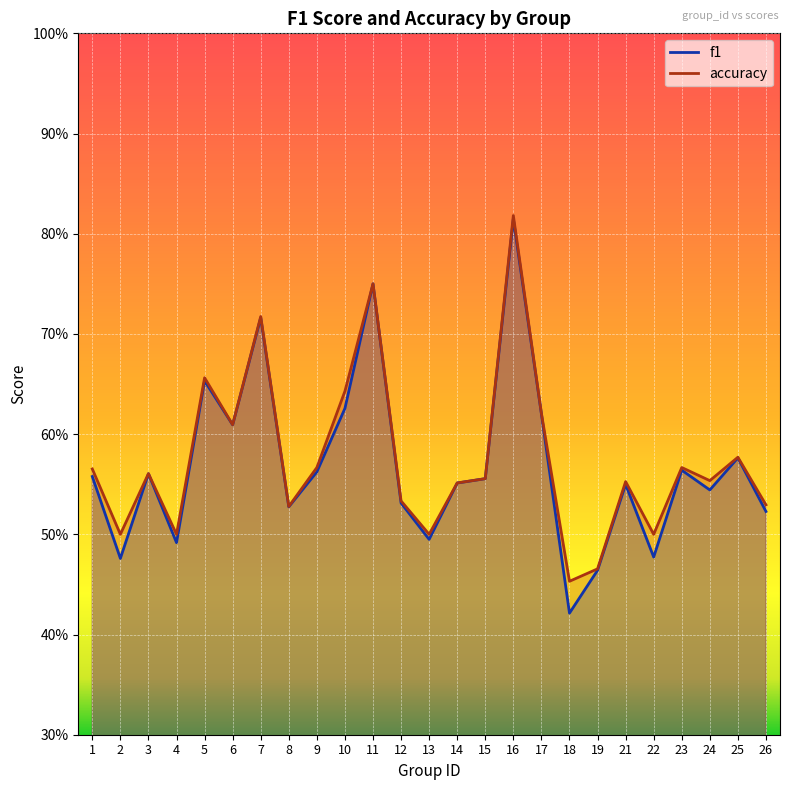

Between 16 and 22, which series saw the biggest shift?

f1